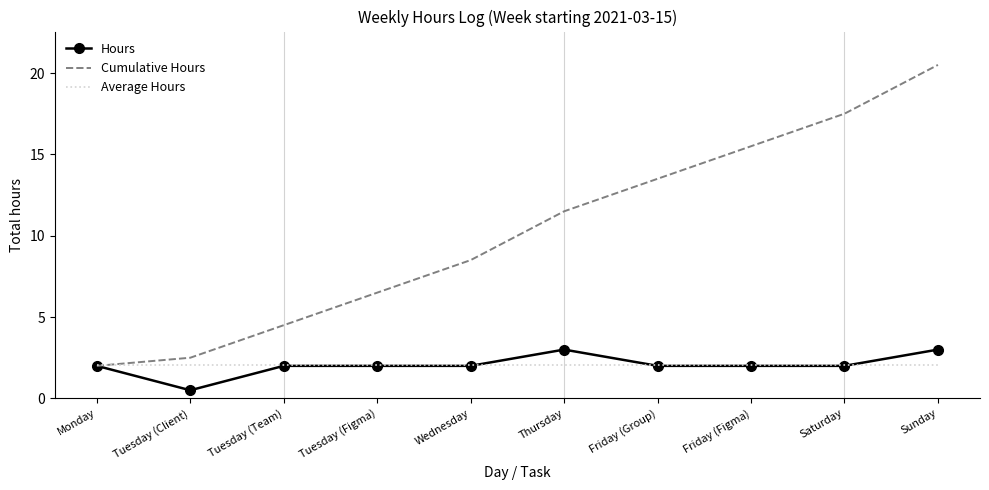

Which series has the largest total across all categories?

Cumulative Hours